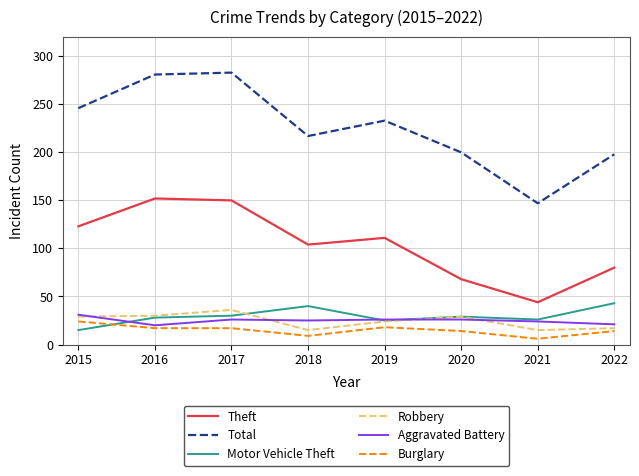

List the series in order of their peak value, lowest first.

Burglary, Aggravated Battery, Robbery, Motor Vehicle Theft, Theft, Total